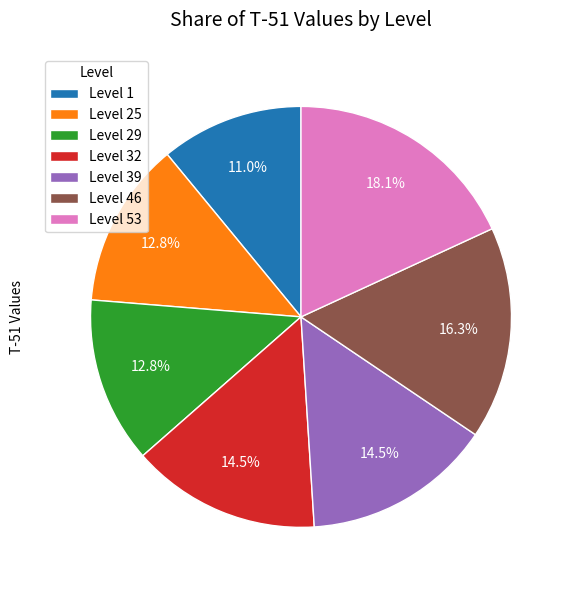

Between Level 46 and Level 32, which is larger?

Level 46